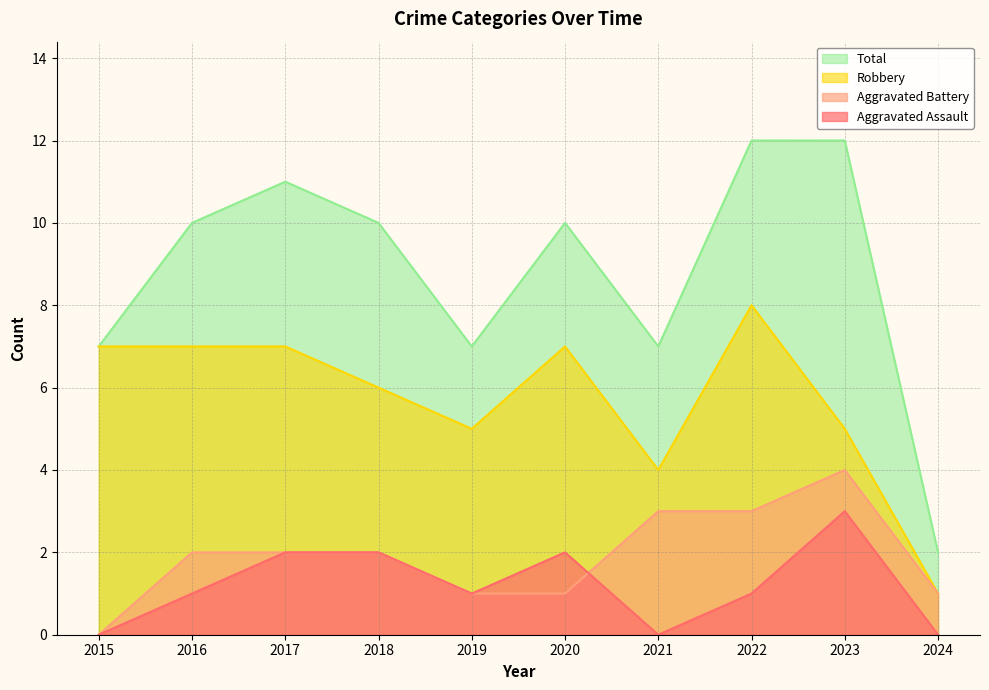

Which has a higher value, 2015 or 2020?

2020